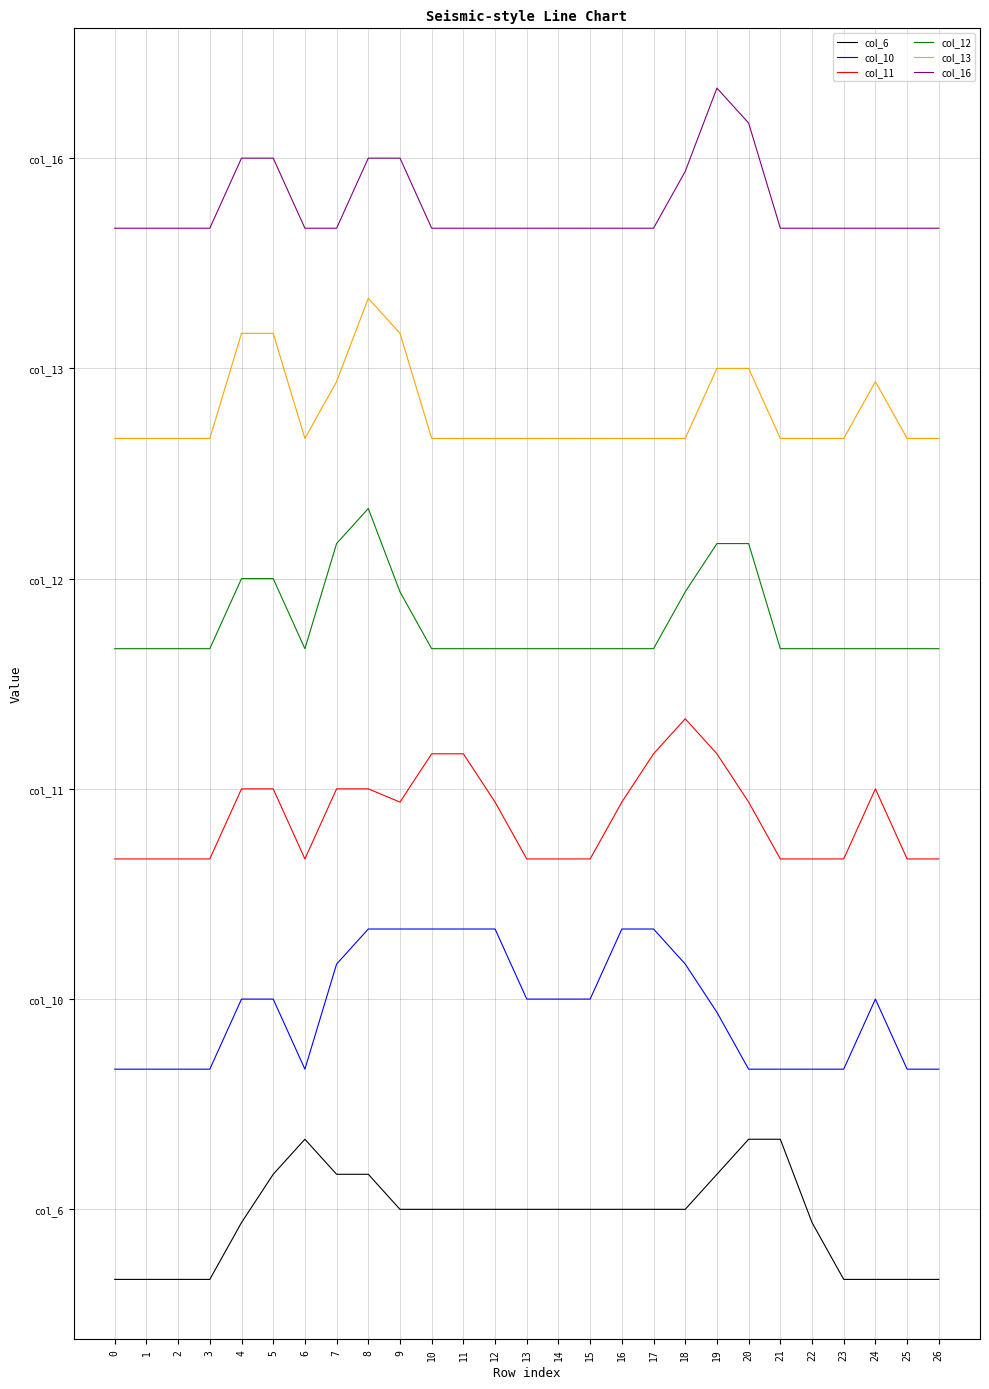

Reading right to left, what are all the values shown in this chart?

col_6: 26=0.0	25=0.0	24=0.0	23=0.0	22=0.8	21=2.0	20=2.0	19=1.5	18=1.0	17=1.0	16=1.0	15=1.0	14=1.0	13=1.0	12=1.0	11=1.0	10=1.0	9=1.0	8=1.5	7=1.5	6=2.0	5=1.5	4=0.8	3=0.0	2=0.0	1=0.0	0=0.0
col_10: 26=3.0	25=3.0	24=4.0	23=3.0	22=3.0	21=3.0	20=3.0	19=3.8	18=4.5	17=5.0	16=5.0	15=4.0	14=4.0	13=4.0	12=5.0	11=5.0	10=5.0	9=5.0	8=5.0	7=4.5	6=3.0	5=4.0	4=4.0	3=3.0	2=3.0	1=3.0	0=3.0
col_11: 26=6.0	25=6.0	24=7.0	23=6.0	22=6.0	21=6.0	20=6.8	19=7.5	18=8.0	17=7.5	16=6.8	15=6.0	14=6.0	13=6.0	12=6.8	11=7.5	10=7.5	9=6.8	8=7.0	7=7.0	6=6.0	5=7.0	4=7.0	3=6.0	2=6.0	1=6.0	0=6.0
col_12: 26=9.0	25=9.0	24=9.0	23=9.0	22=9.0	21=9.0	20=10.5	19=10.5	18=9.8	17=9.0	16=9.0	15=9.0	14=9.0	13=9.0	12=9.0	11=9.0	10=9.0	9=9.8	8=11.0	7=10.5	6=9.0	5=10.0	4=10.0	3=9.0	2=9.0	1=9.0	0=9.0
col_13: 26=12.0	25=12.0	24=12.8	23=12.0	22=12.0	21=12.0	20=13.0	19=13.0	18=12.0	17=12.0	16=12.0	15=12.0	14=12.0	13=12.0	12=12.0	11=12.0	10=12.0	9=13.5	8=14.0	7=12.8	6=12.0	5=13.5	4=13.5	3=12.0	2=12.0	1=12.0	0=12.0
col_16: 26=15.0	25=15.0	24=15.0	23=15.0	22=15.0	21=15.0	20=16.5	19=17.0	18=15.8	17=15.0	16=15.0	15=15.0	14=15.0	13=15.0	12=15.0	11=15.0	10=15.0	9=16.0	8=16.0	7=15.0	6=15.0	5=16.0	4=16.0	3=15.0	2=15.0	1=15.0	0=15.0